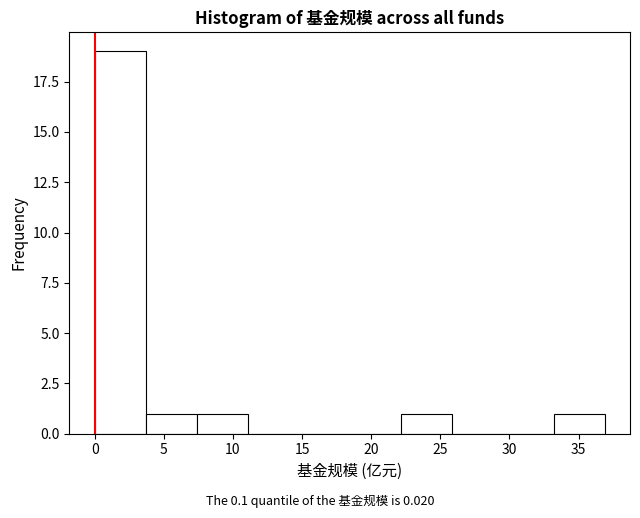

Over which range of the x-axis is the bar tallest?

0.0 to 3.5